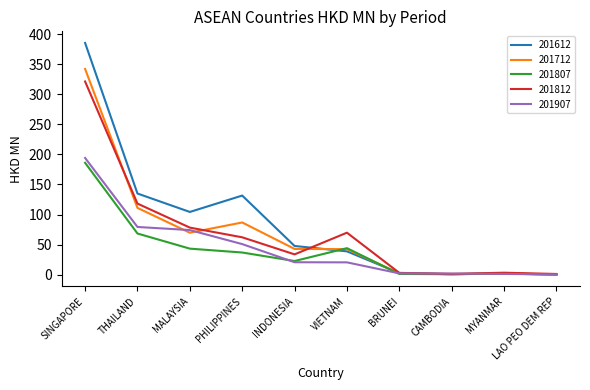

What is the approximate value of 201712 at CAMBODIA?

0.9